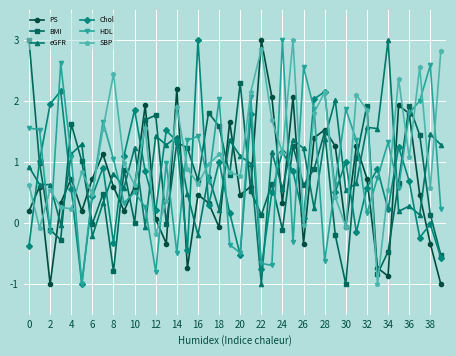

What are all the series names shown in the legend?

PS, BMI, eGFR, Chol, HDL, SBP